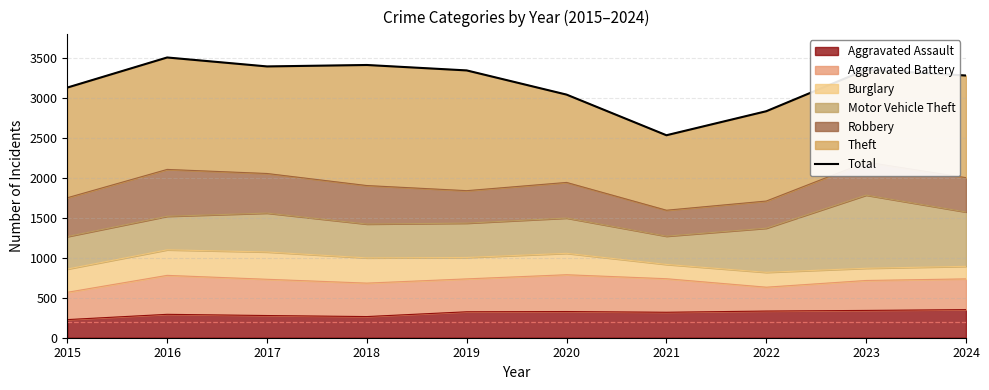

What is the average value?

3186